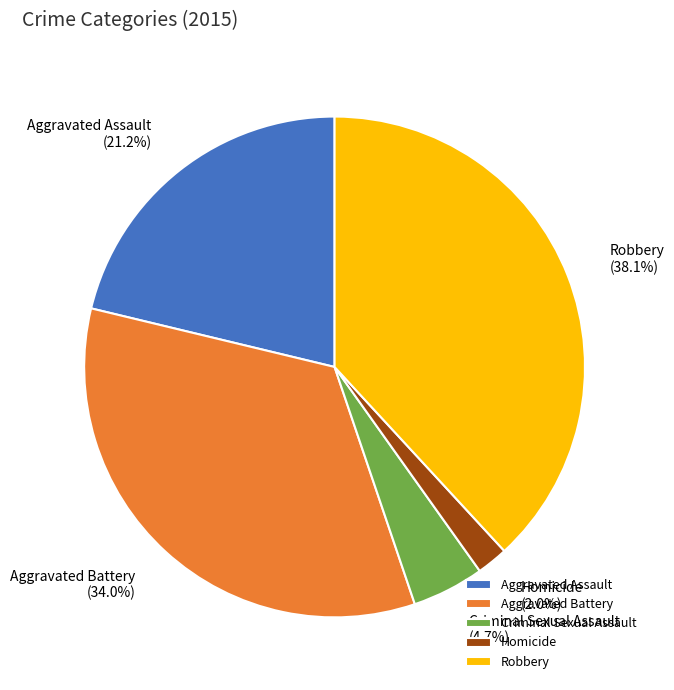

The Aggravated Assault slice represents 12% of the pie. True or false?

False